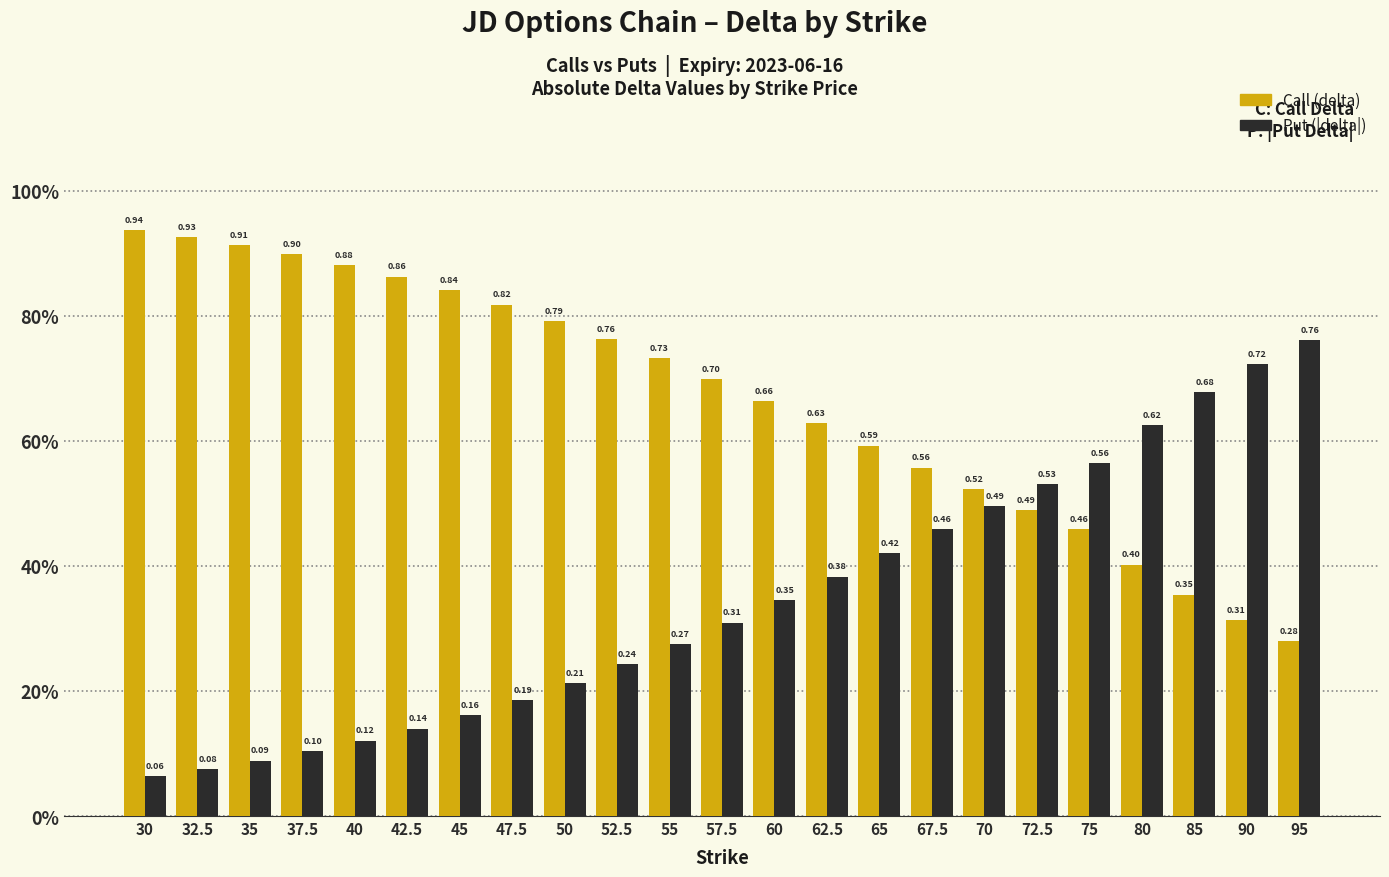

What is the label of the 6th bar from the left?

42.5